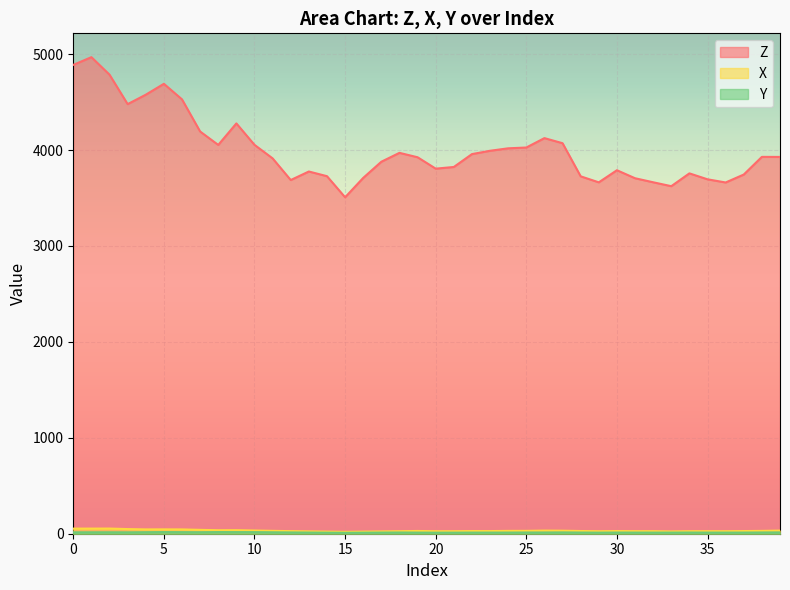

What is the maximum value for Y?

17.1